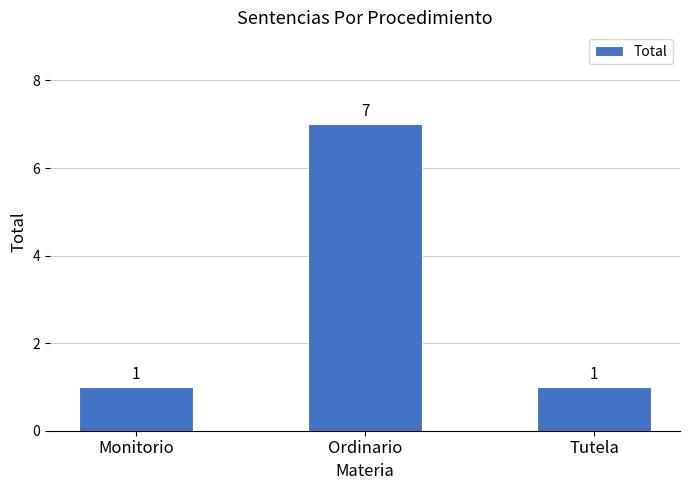

True or false: the data shows 0 at Tutela.

False